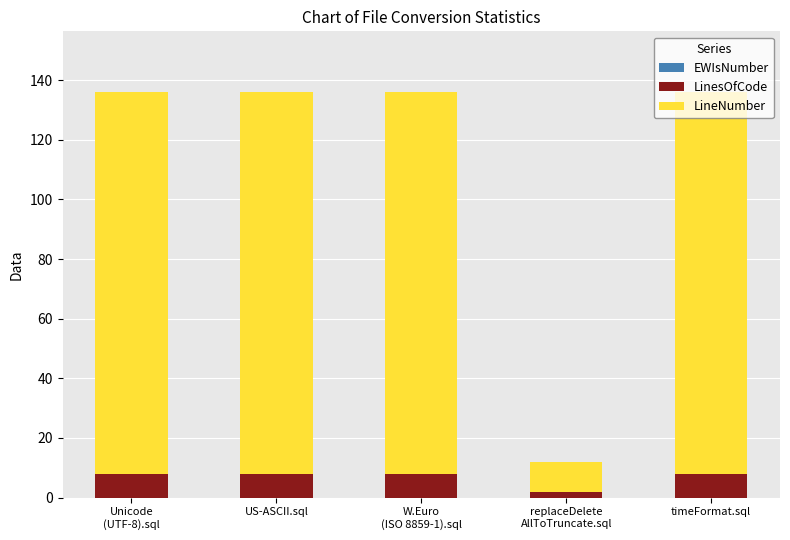

What is the sum of all LinesOfCode values?

34